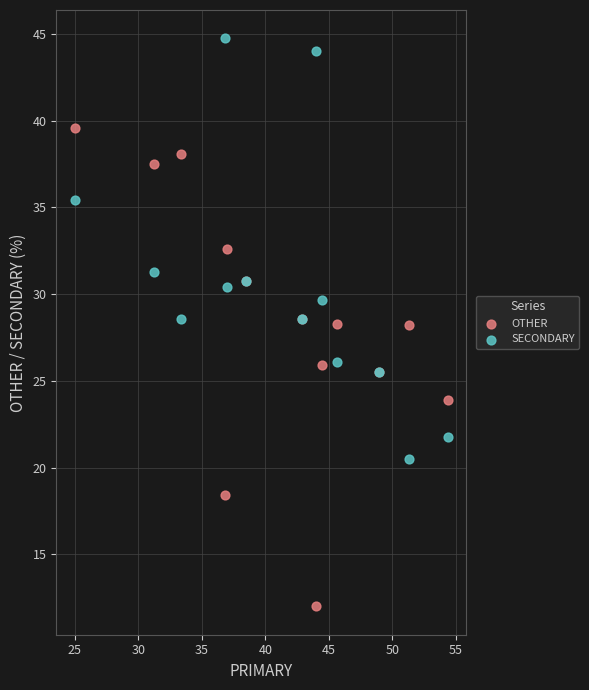

Which series has the widest spread of Y values?

OTHER